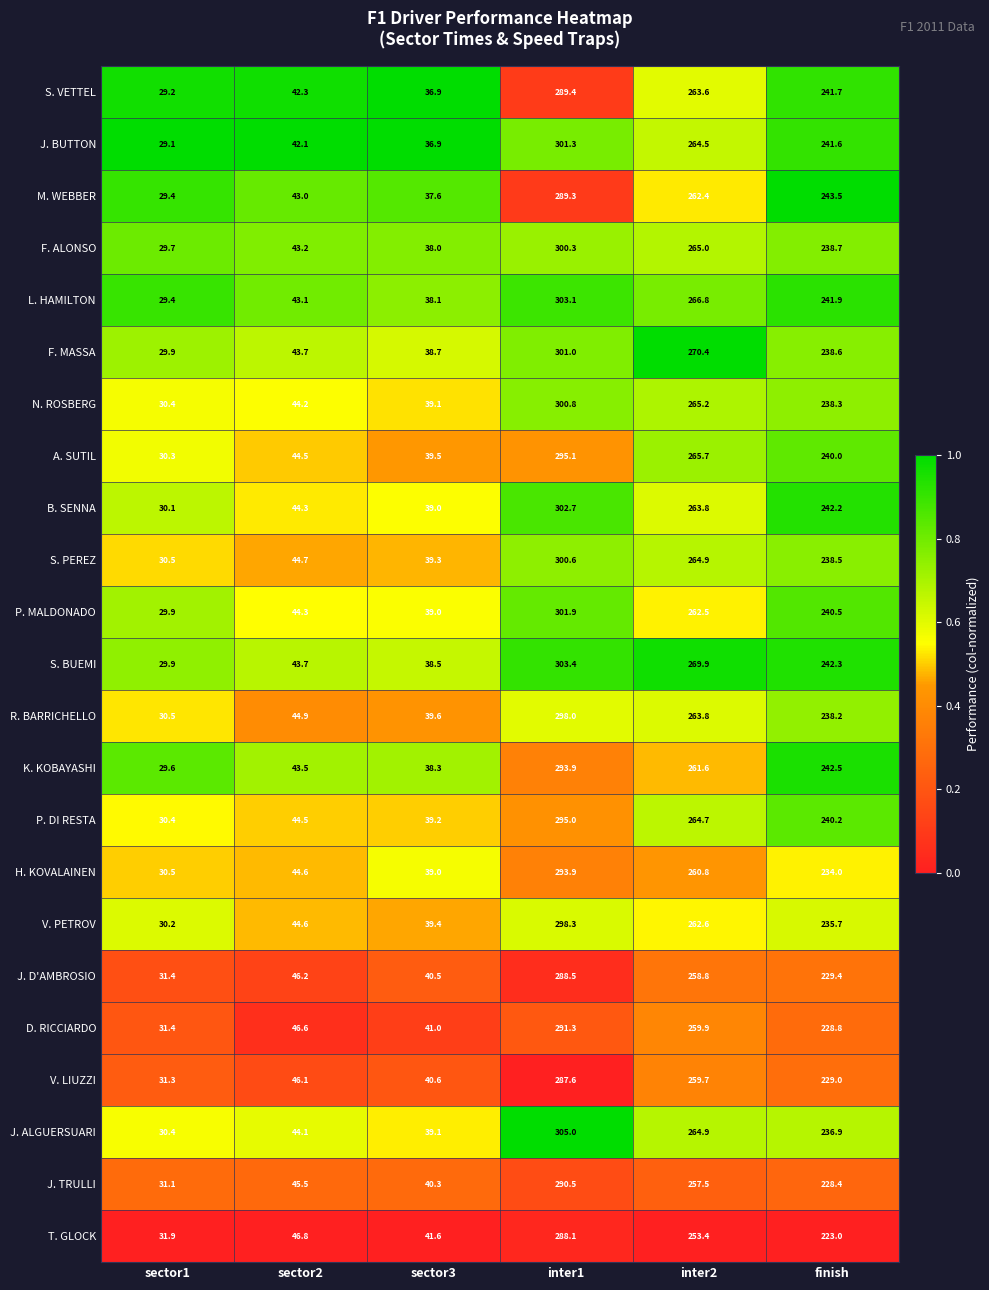

What is the difference between the highest and lowest values at inter1?

17.4